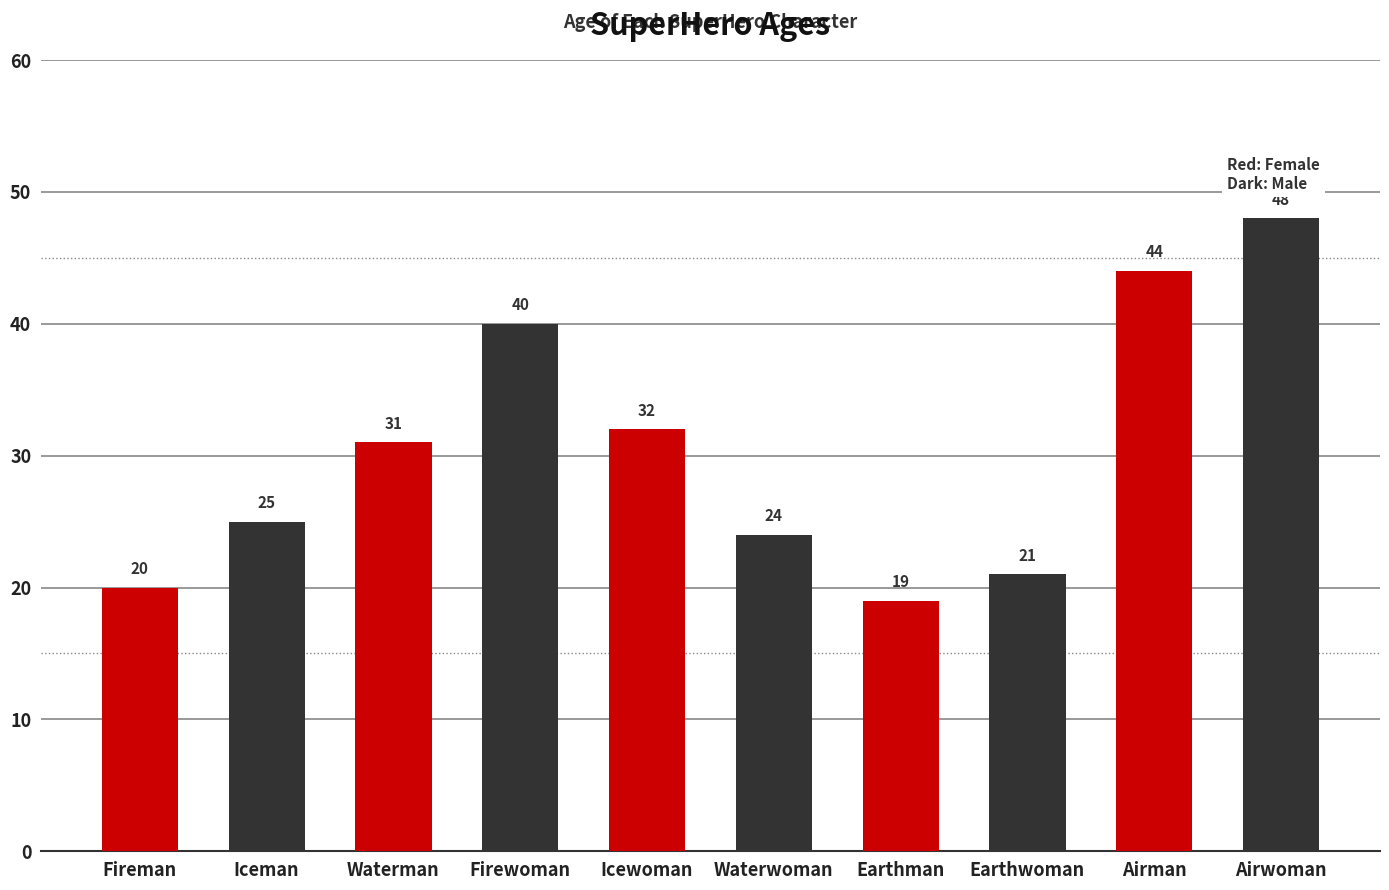

What is the difference between the values at Iceman and Earthman?

6